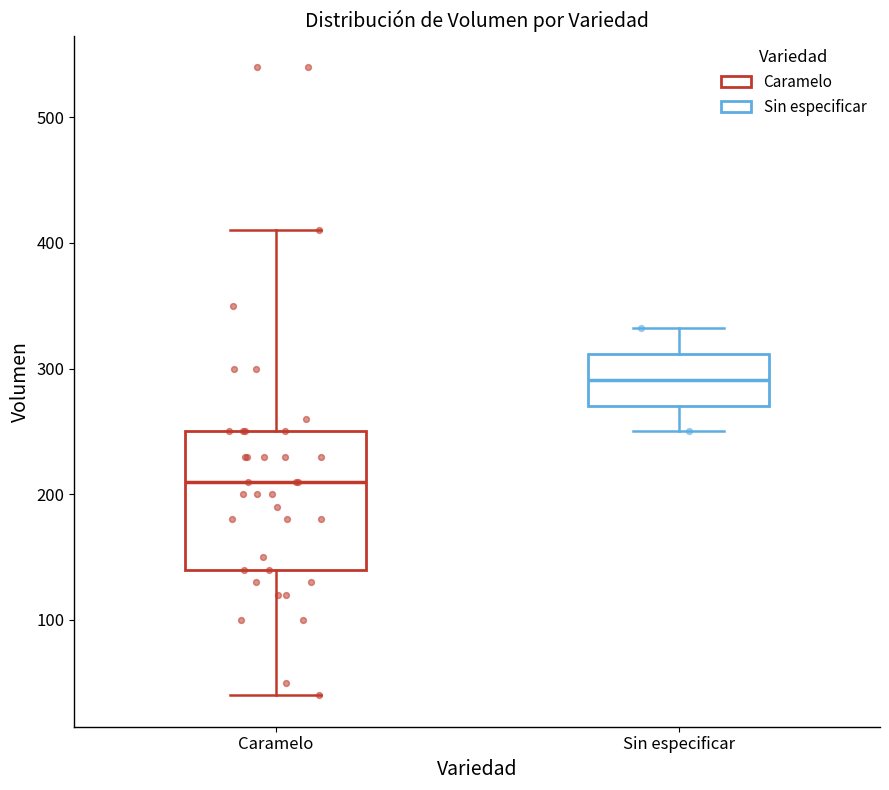

Where does the lower whisker of the box for Sin especificar end on the y-axis? The values are not printed on the chart, so give them approximately, as read against the axis.

250